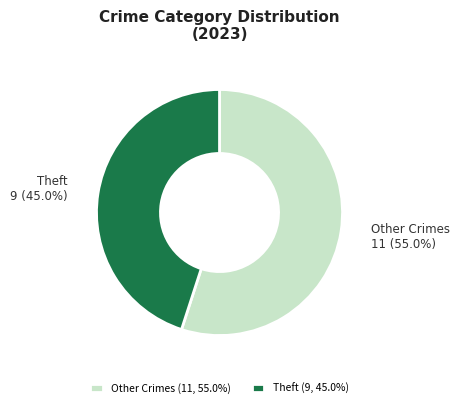

What is the total percentage of Theft and Other Crimes?

100.0%